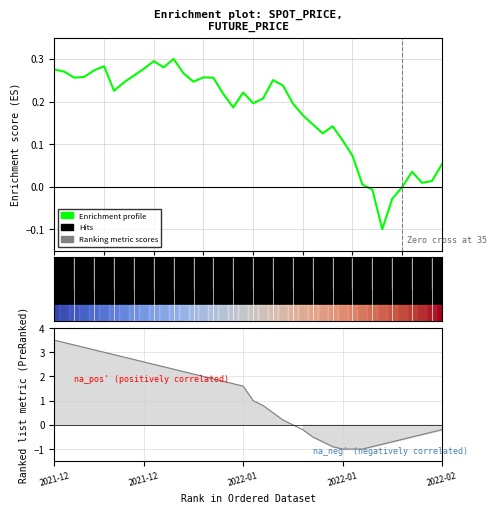

How many data points in Ranking metric scores are less than 1?

19